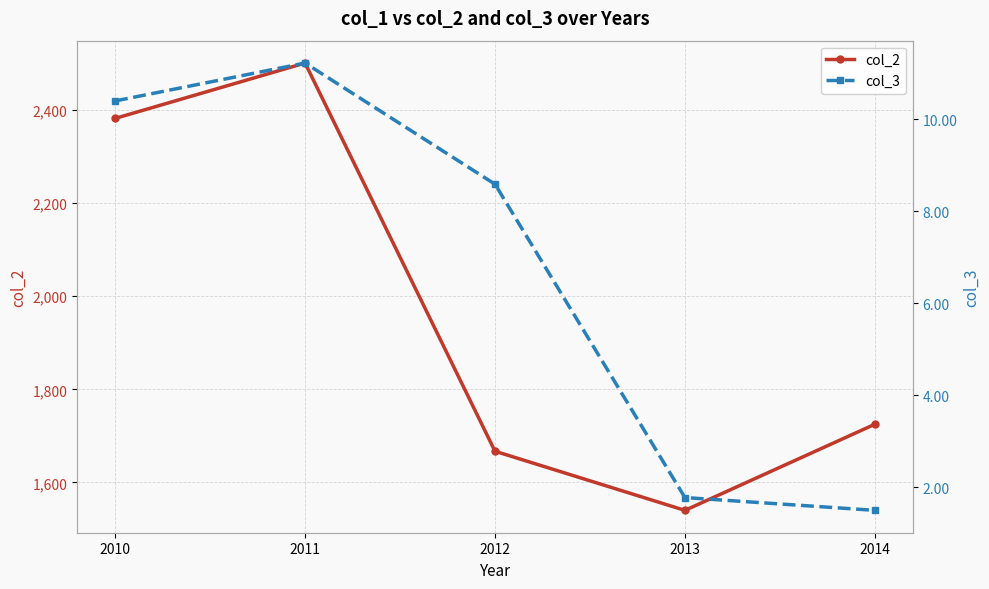

Reading right to left, transcribe all the data shown in this chart.

col_2: 1725.0	1540.0	1667.0	2501.0	2382.0
col_3: 1.5	1.8	8.6	11.2	10.4